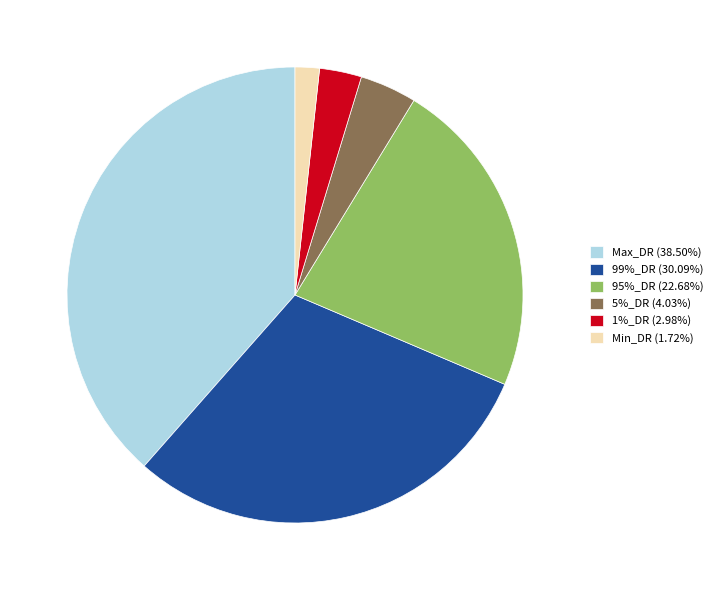

Rank the categories by value from lowest to highest.

Min_DR, 1%_DR, 5%_DR, 95%_DR, 99%_DR, Max_DR